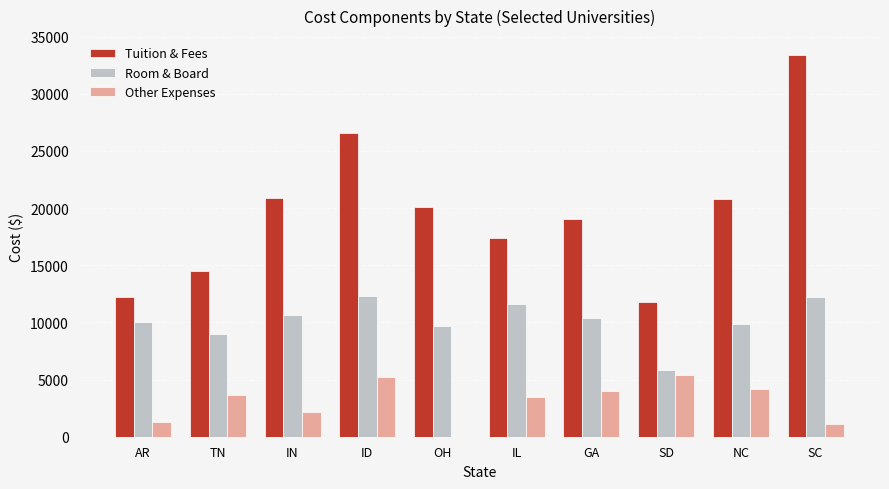

What is the approximate value of Other Expenses at IN?

2126